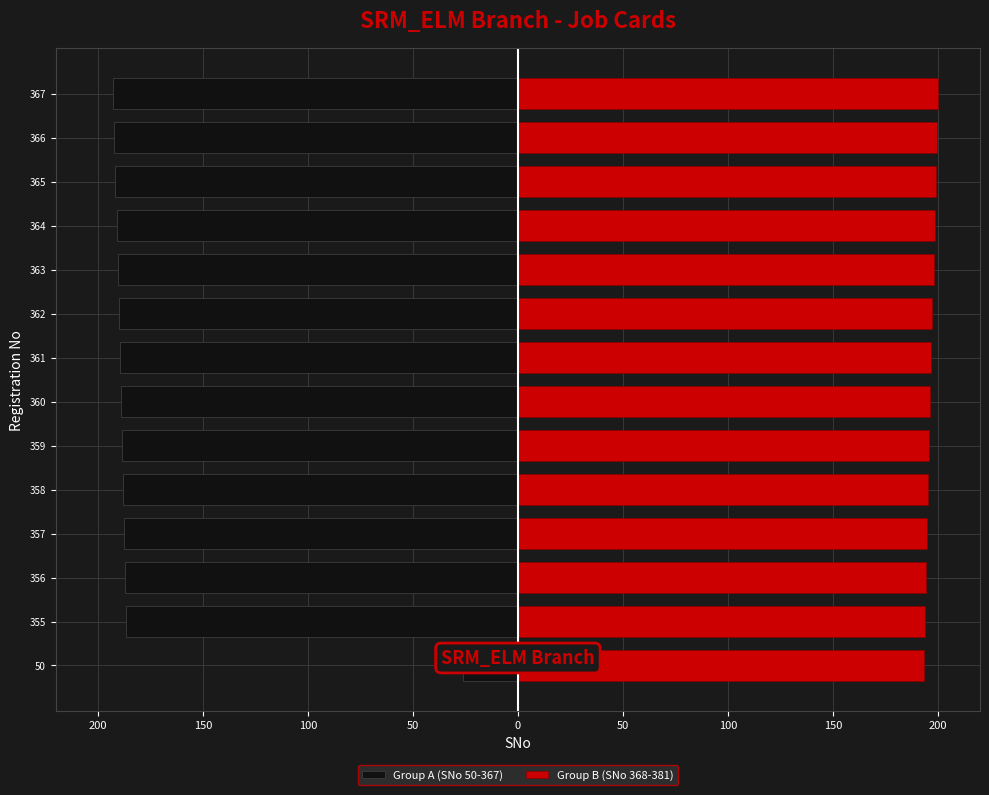

What is the difference between the second highest and minimum values in the Group A (SNo 50-367) series?

6.3